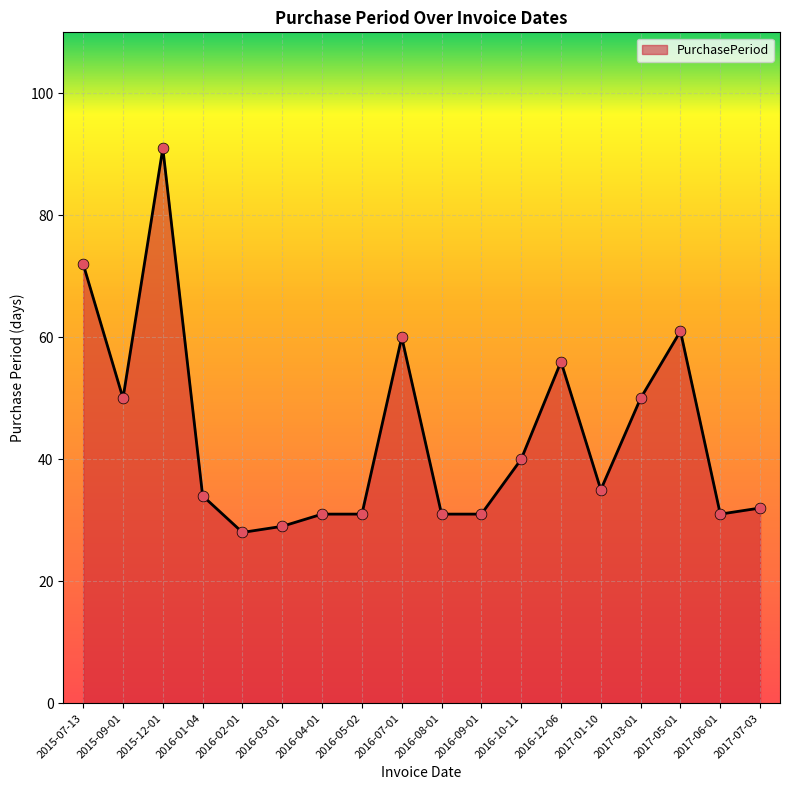

Between 2016-10-11 and 2016-05-02, which is larger?

2016-10-11